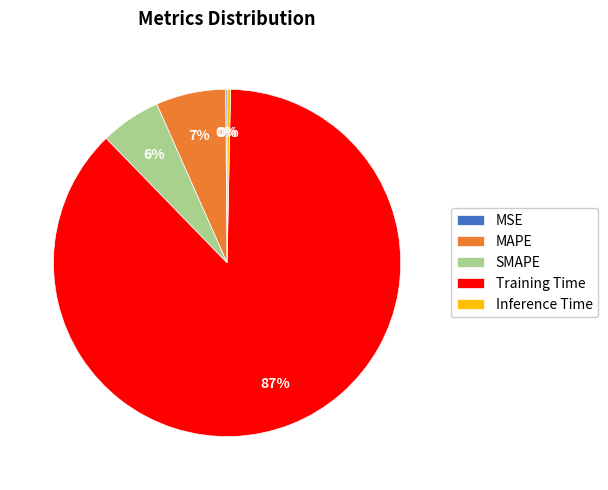

To the nearest percent, what is the average slice percentage?

20%